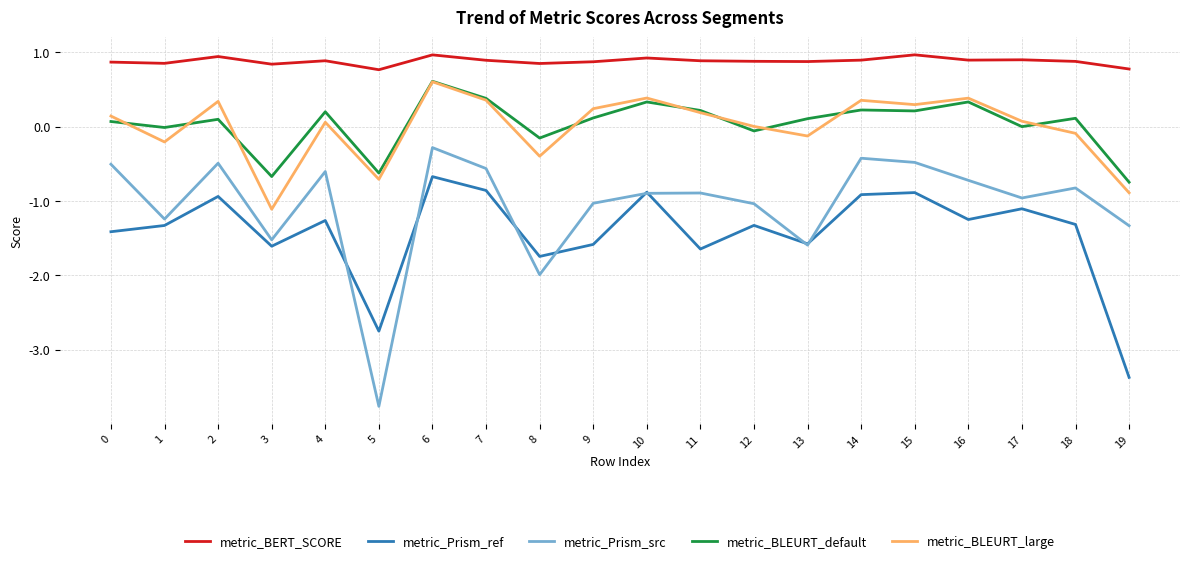

How many categories are shown in the chart?

20